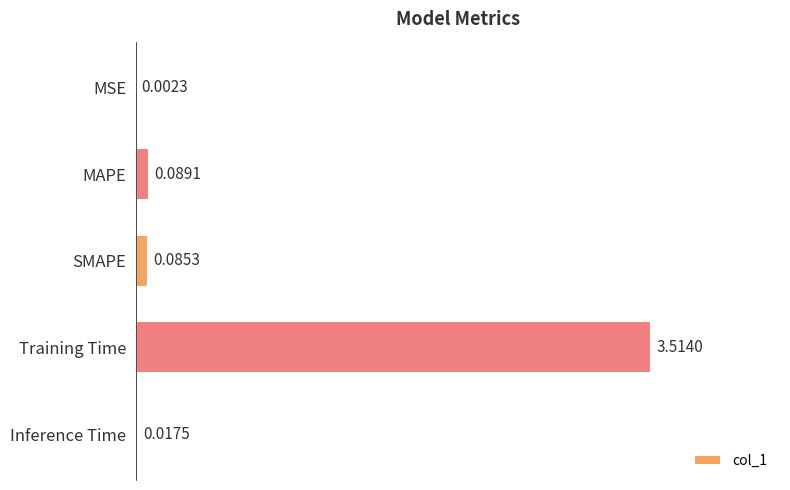

At which label is the value closest to 1?

MAPE